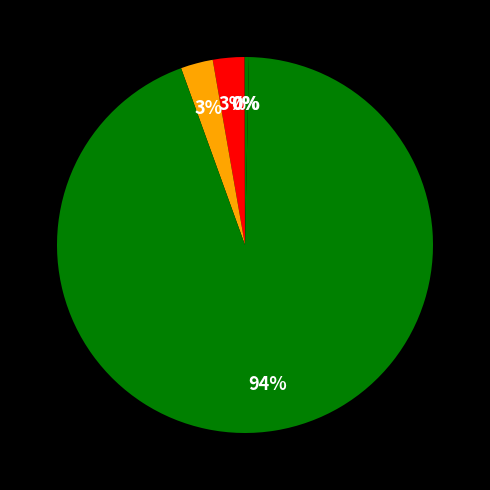

Which category has the biggest portion of the pie?

Training Time